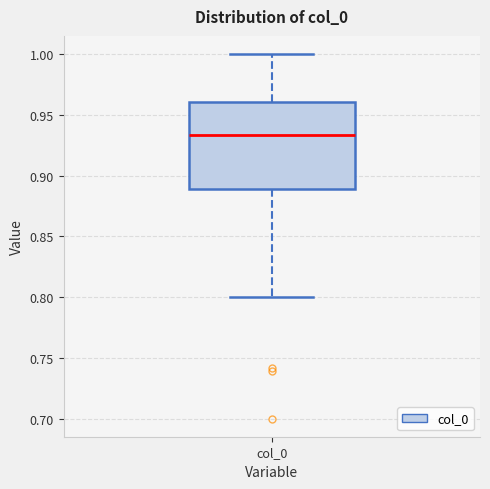

Read this box plot against the y-axis: the position of the median line, the range covered by the box, and the ends of both whiskers. The values are not printed on the chart, so give them approximately, as read against the axis.

median 0.935, box 0.890 to 0.960, whiskers 0.800 to 1.000